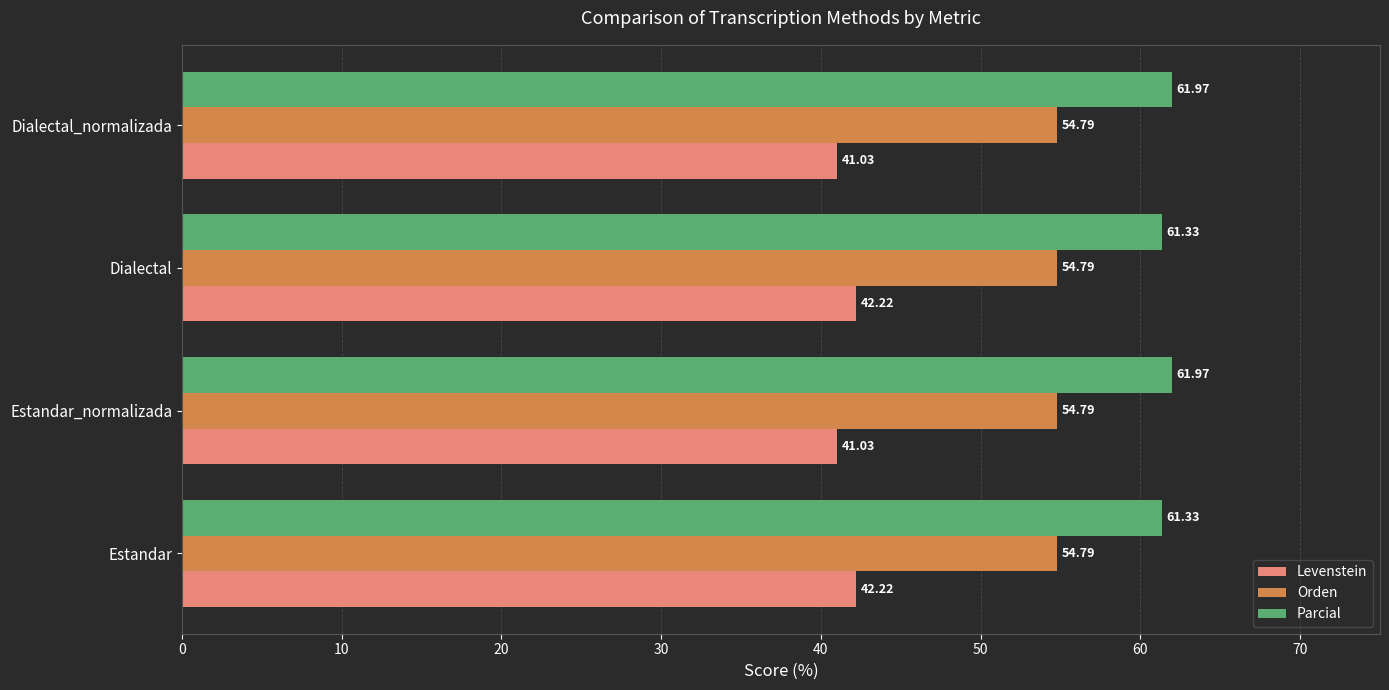

What is the sum of all Orden values?

219.2